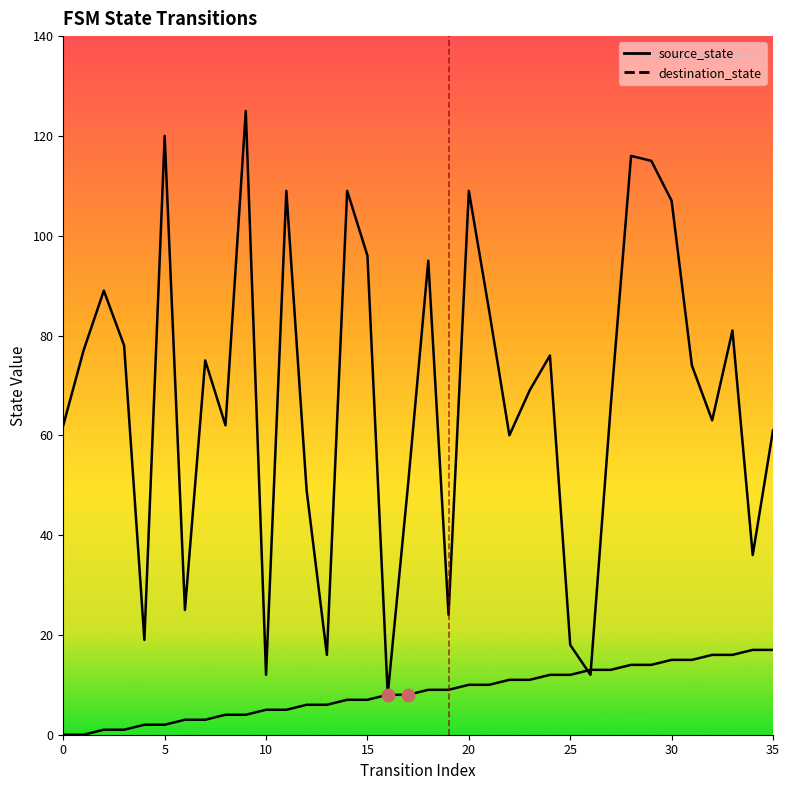

Which series reaches the maximum Y coordinate?

destination_state